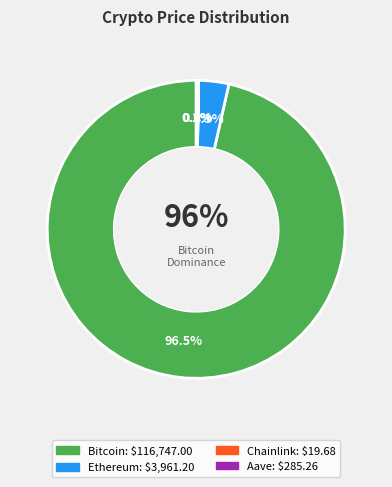

Is there a majority slice in this chart?

Yes